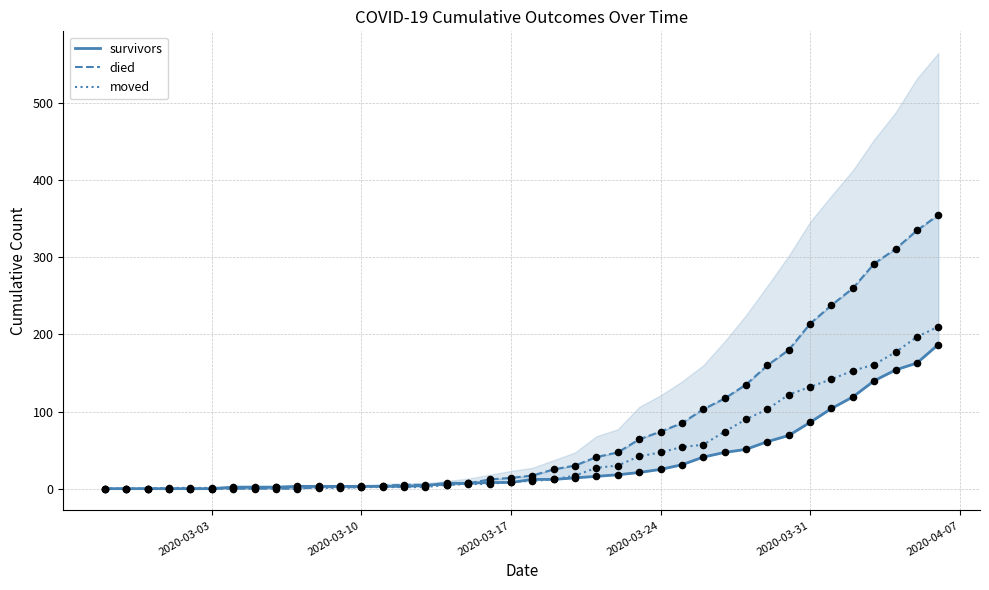

Which series has the largest total across all categories?

died